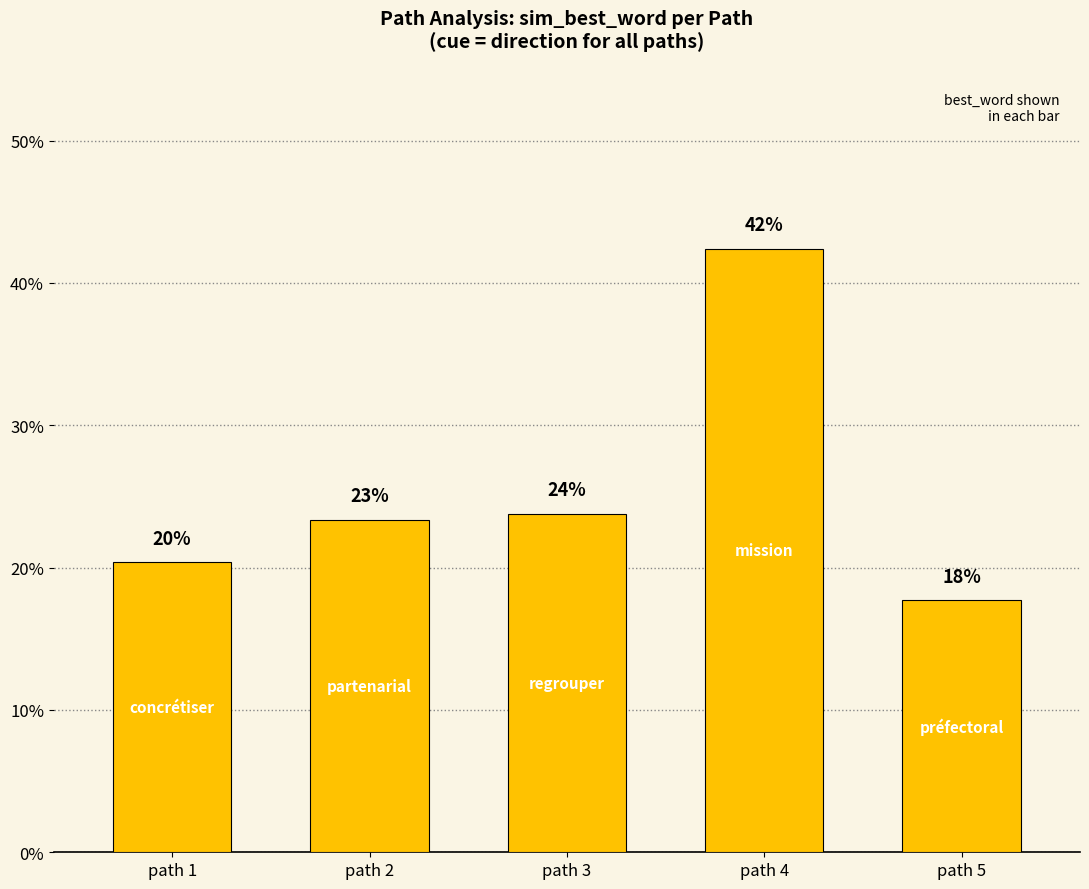

Does the chart contain any negative values?

No